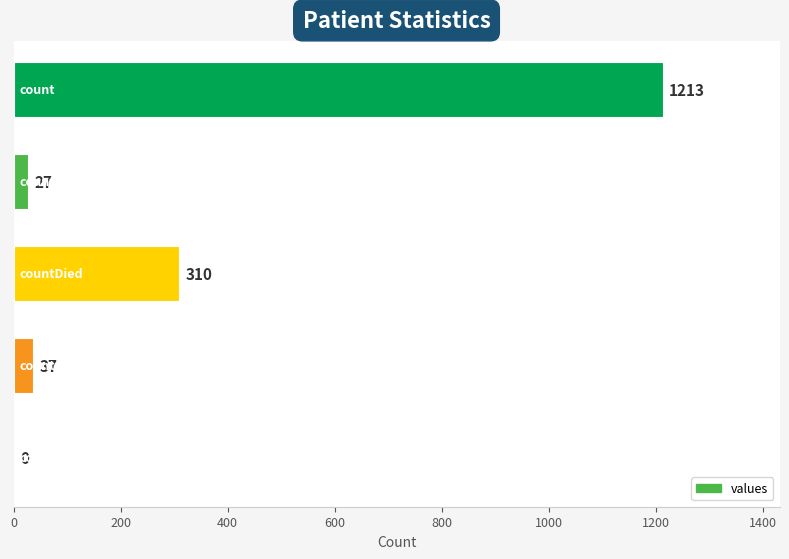

How many series are shown in this chart?

1